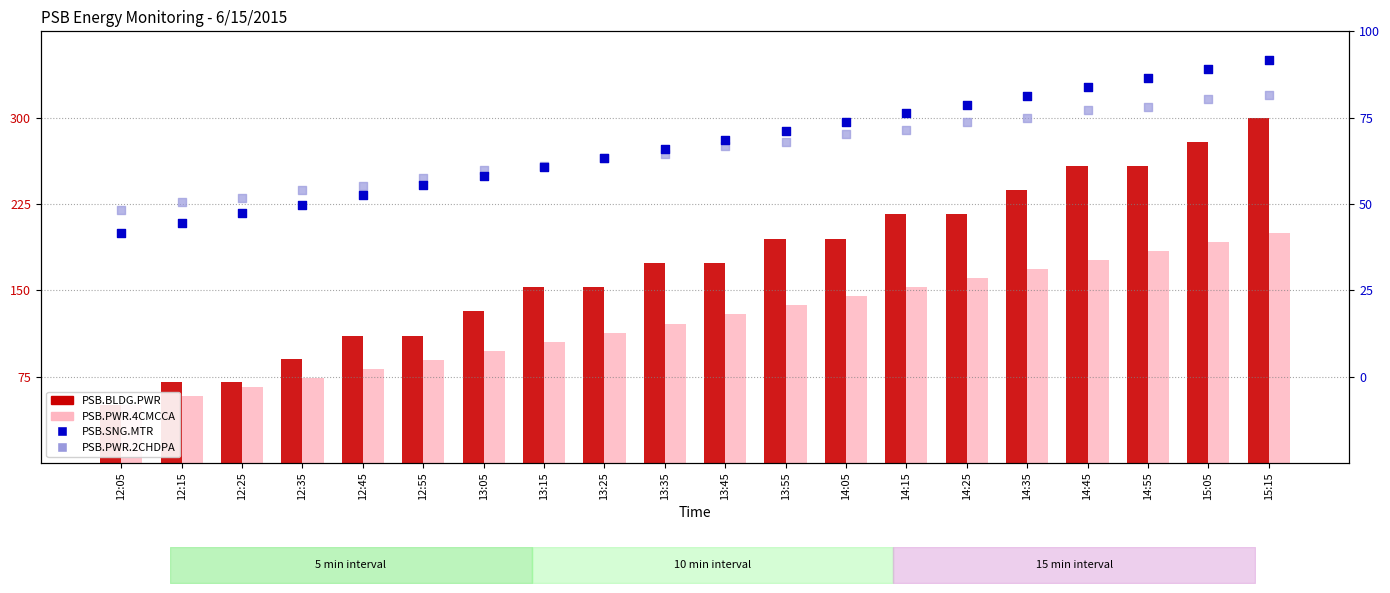

What is the total value across all series at 12:45?

665.7